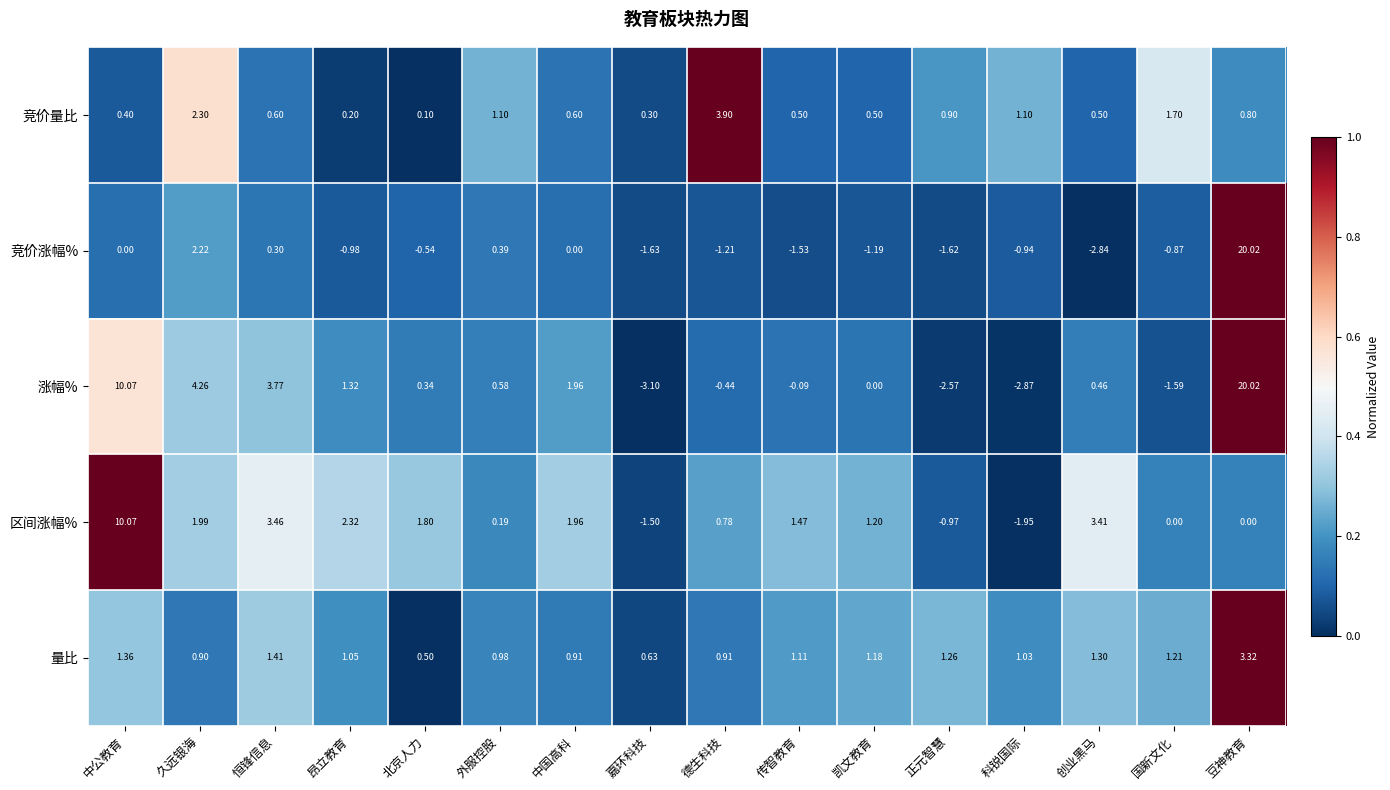

Rank the series by their average value, from lowest to highest.

竞价涨幅%, 竞价量比, 量比, 区间涨幅%, 涨幅%